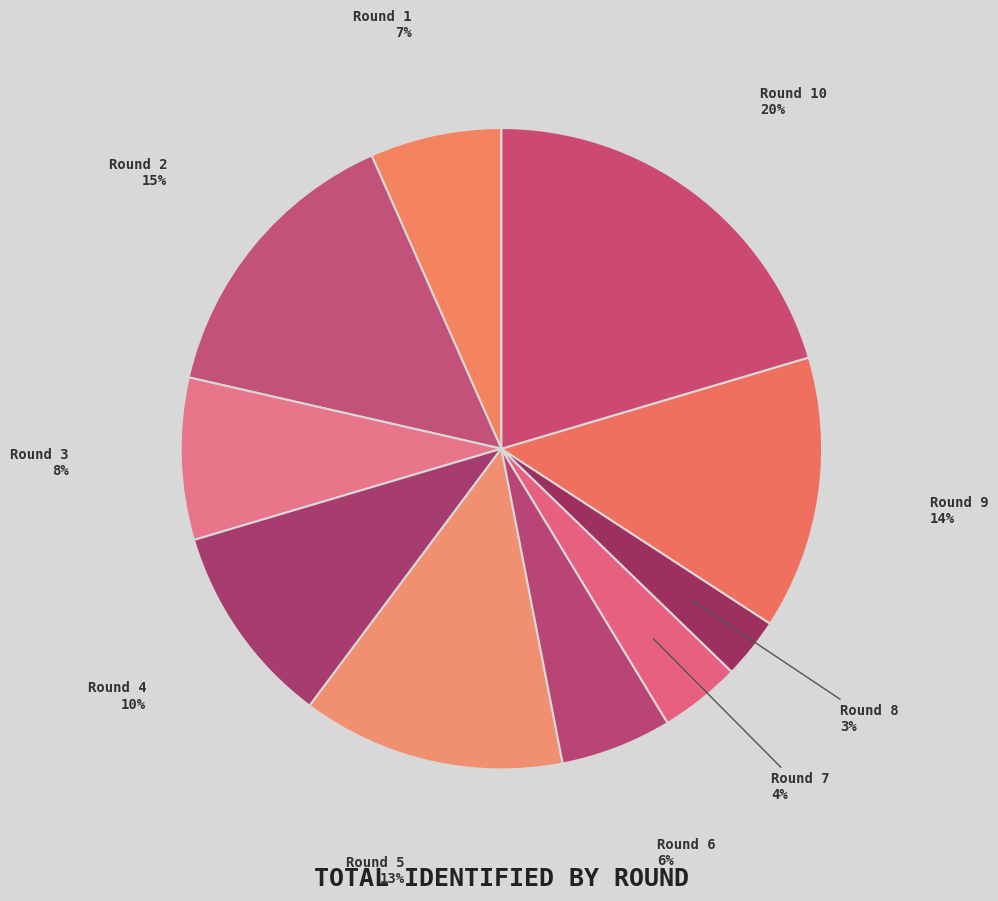

Does Round 9 account for over 50% of the chart?

No